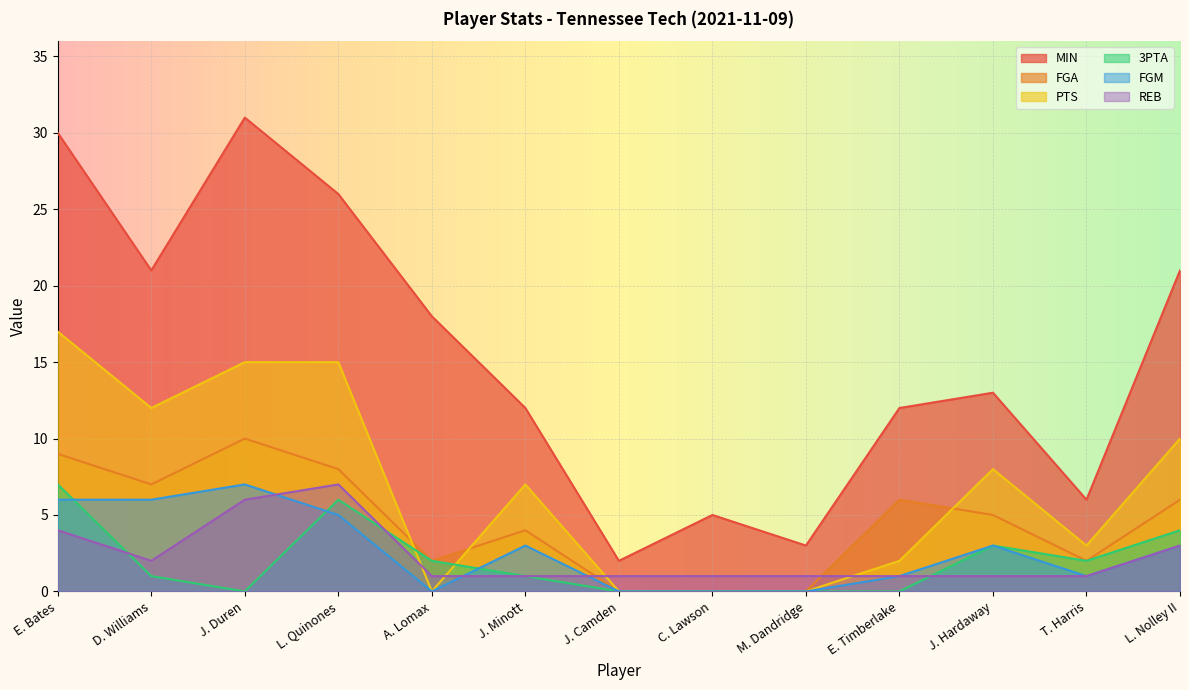

What is the difference between the REB values at E. Bates and L. Nolley II?

1